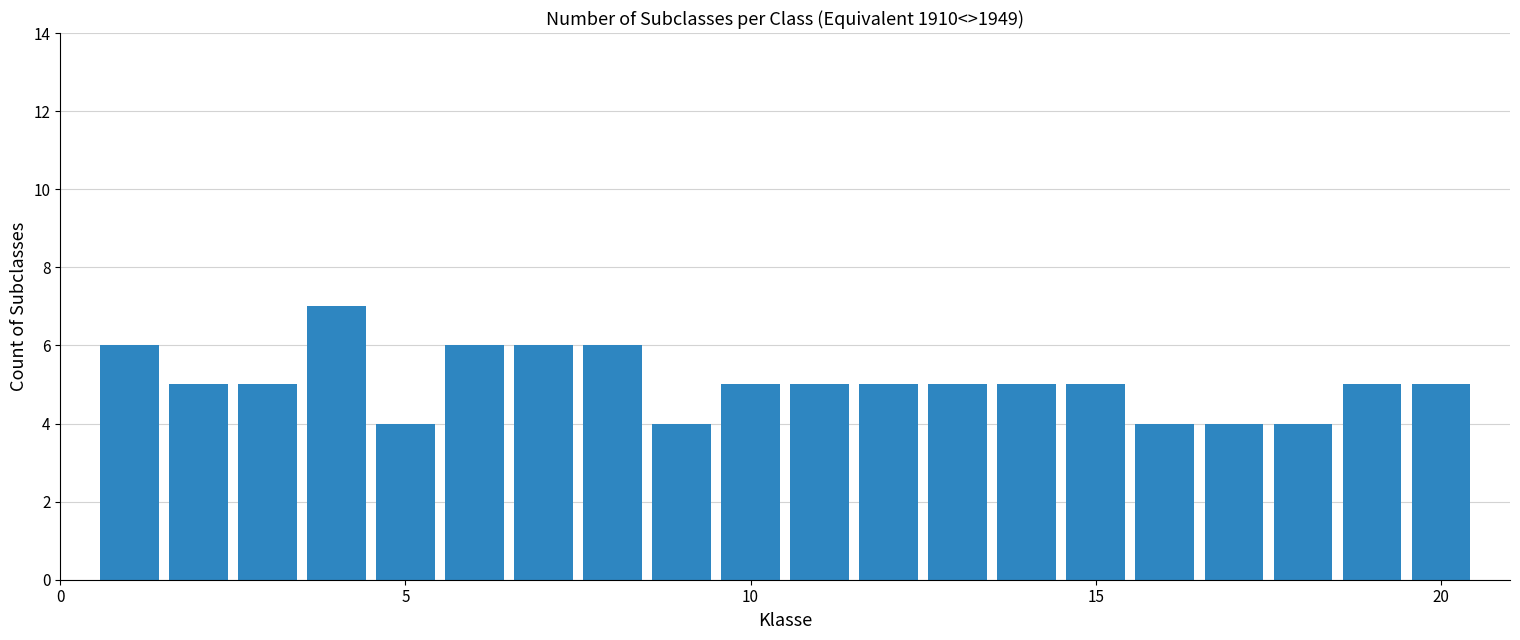

What is the value of the 12th bar from the left?

5